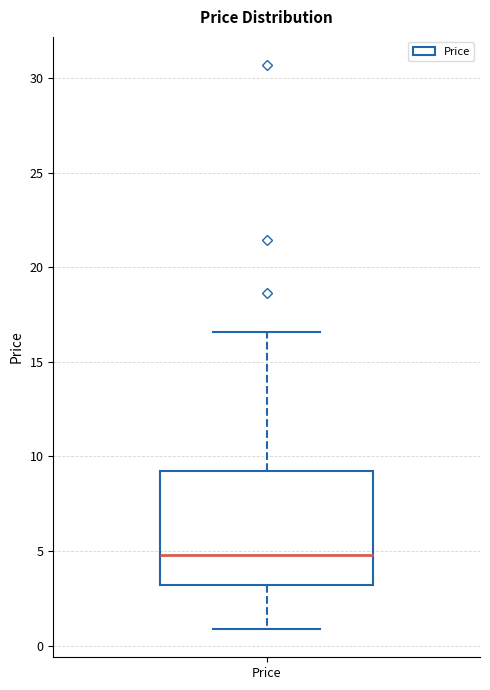

Read this box plot against the y-axis: the position of the median line, the range covered by the box, and the ends of both whiskers. The values are not printed on the chart, so give them approximately, as read against the axis.

median 5.0, box 3.0 to 9.0, whiskers 1.0 to 16.5